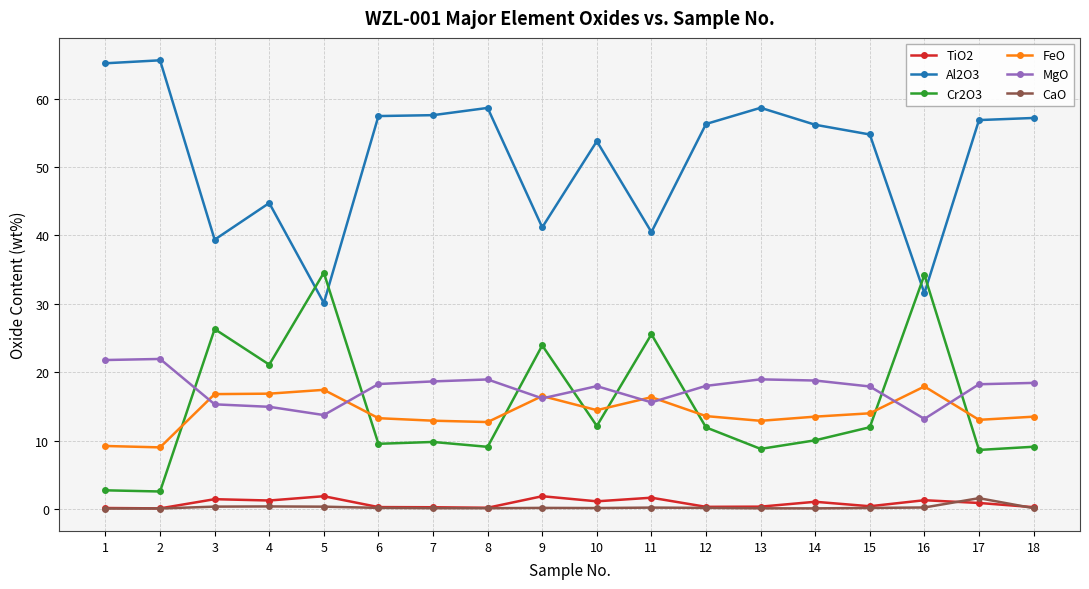

True or false: Al2O3 and Cr2O3 intersect in this chart.

True